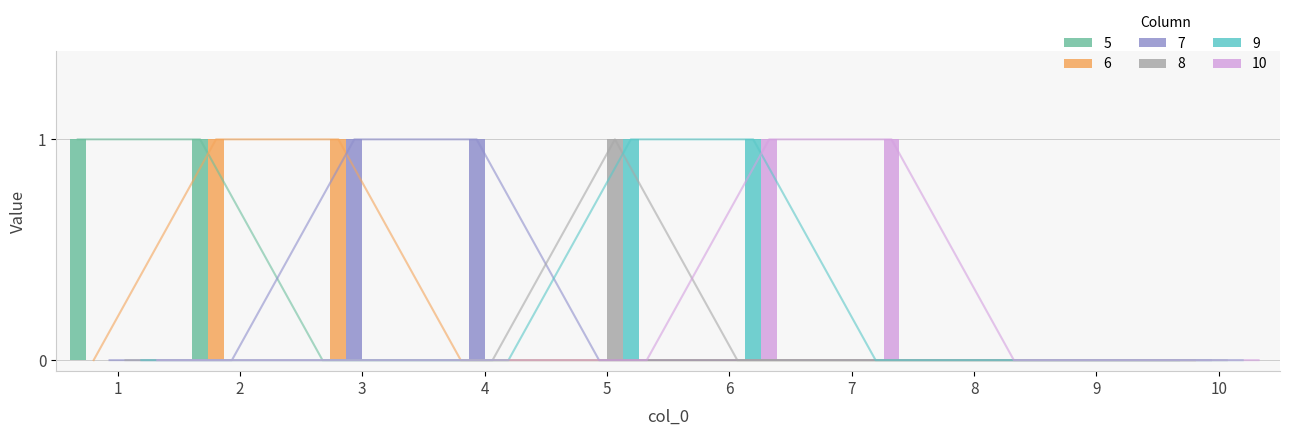

Is the value of 9 at 8 greater than the value of 6 at 5?

No